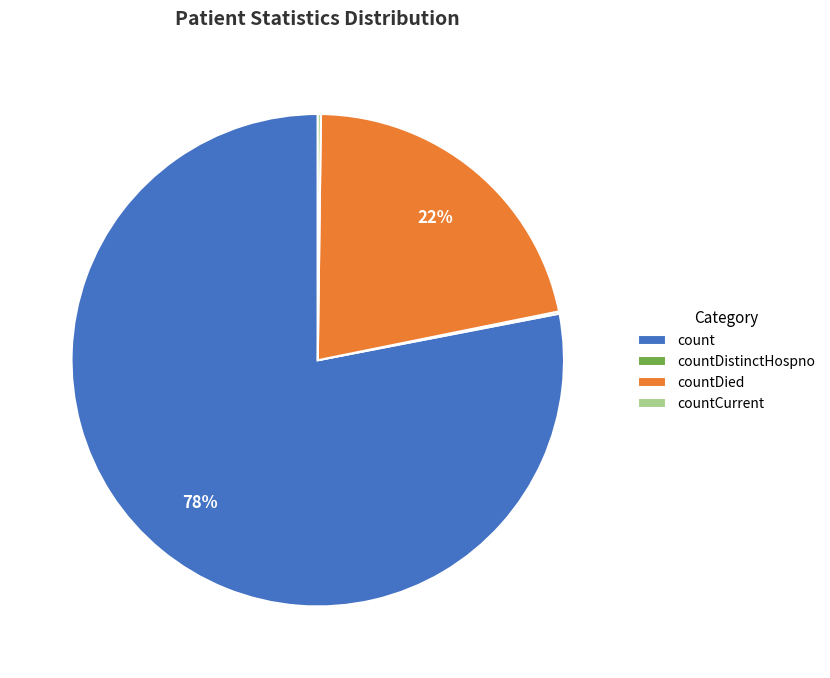

To the nearest percent, what is the average slice percentage?

25%